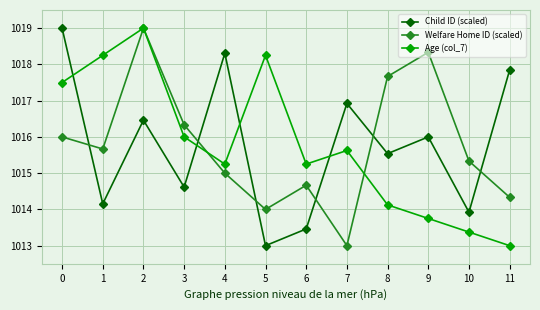

What is the sum of the Welfare Home ID (scaled) values at 1 and 0?

2031.7